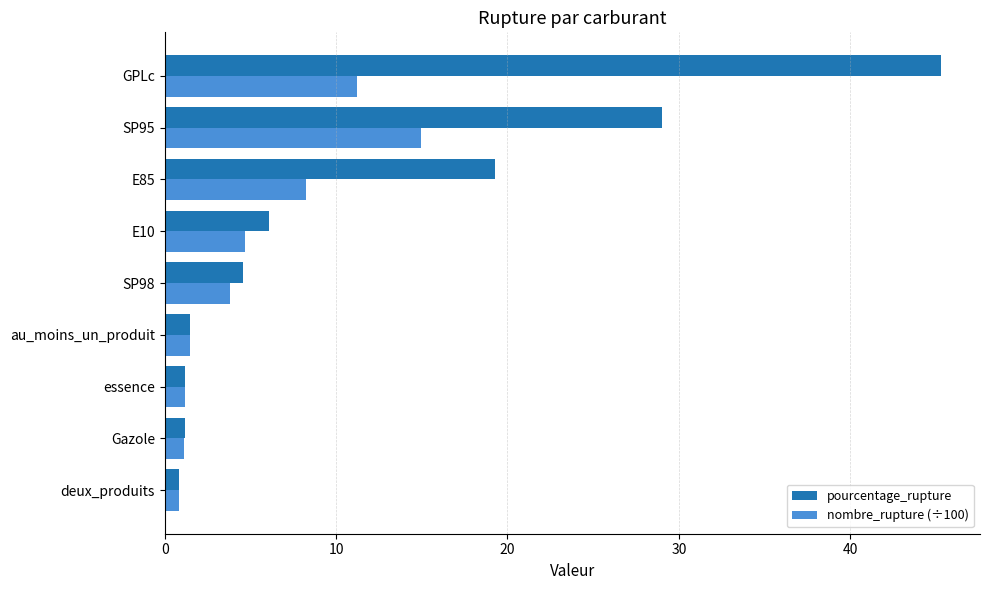

Where is pourcentage_rupture nearest to the value 23?

E85